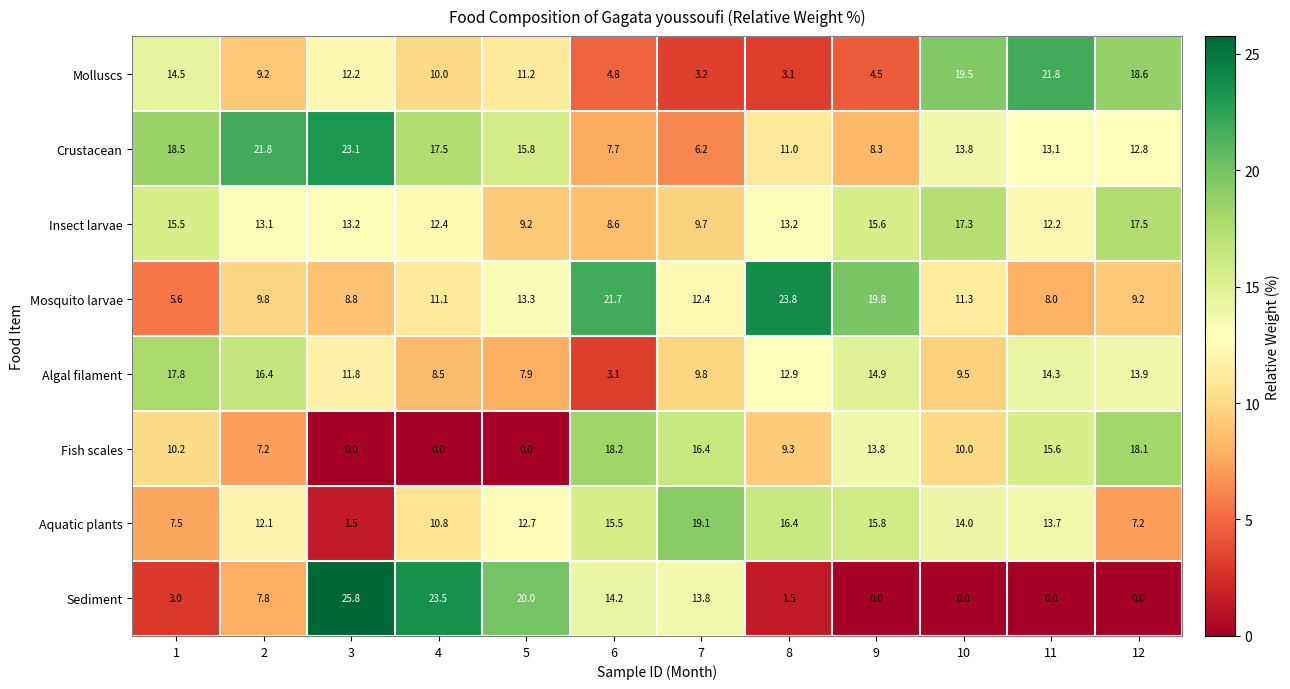

How many data points does each series have?

12